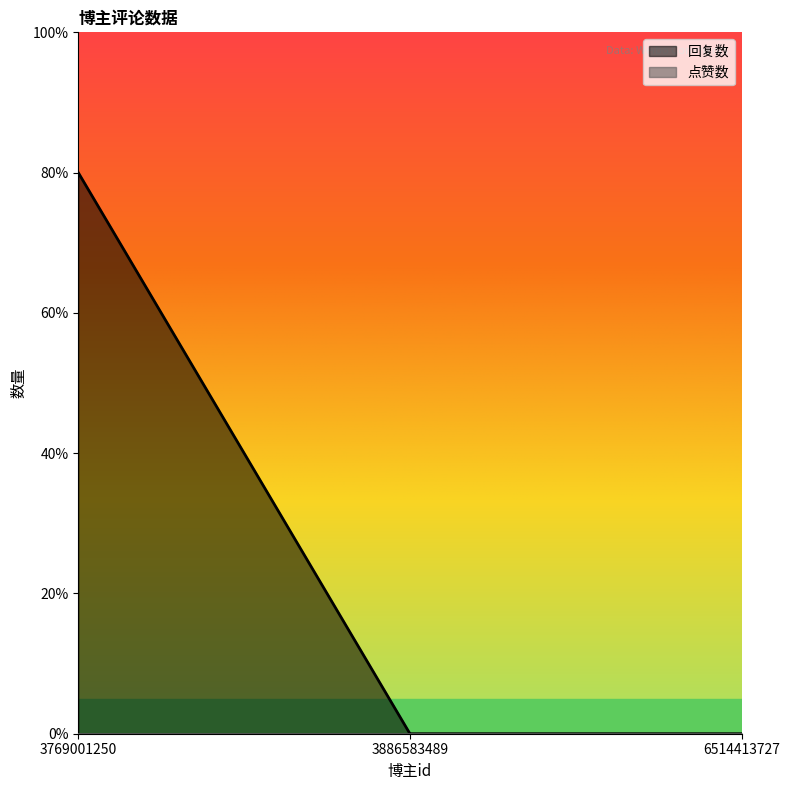

Reading right to left, extract all data points from this chart.

0	0	4